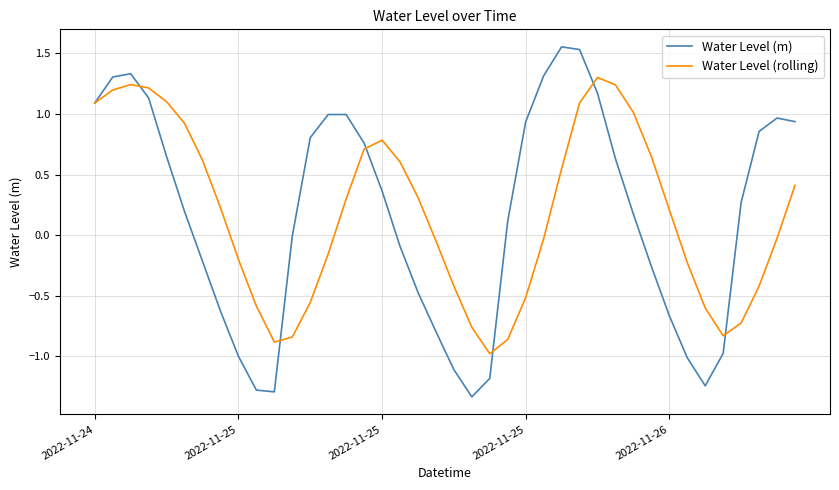

How many values in Water Level (rolling) are above zero?

21